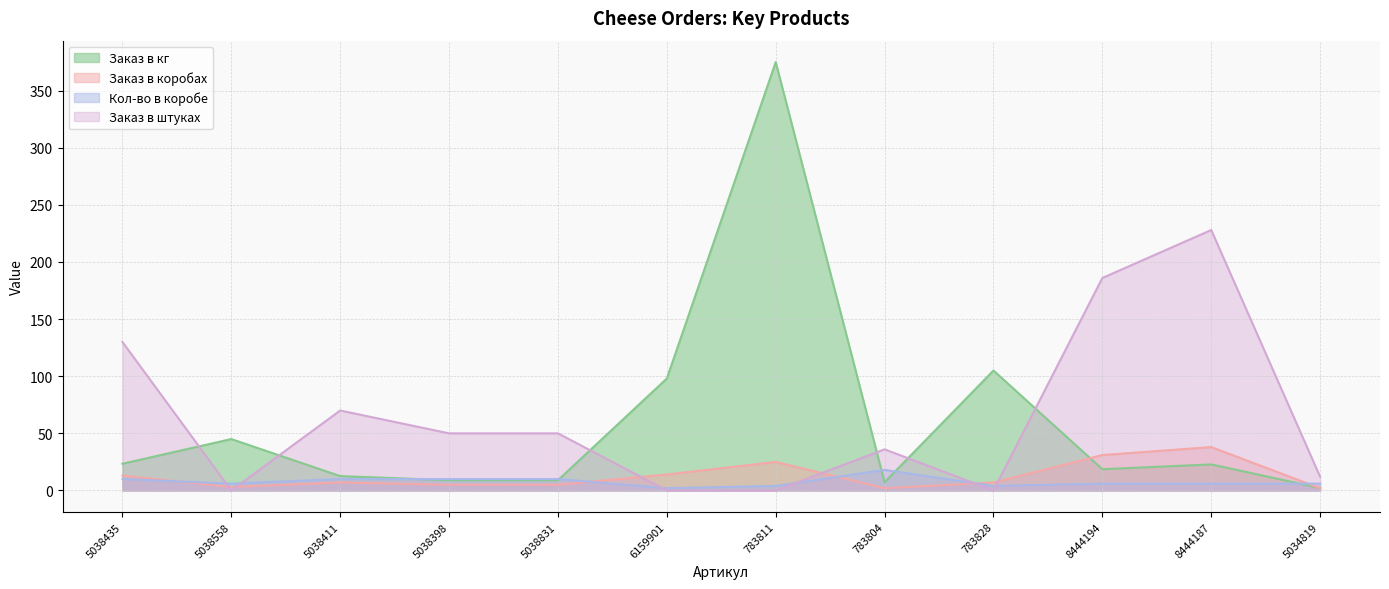

How many interior local peaks does the Заказ в кг series have?

4